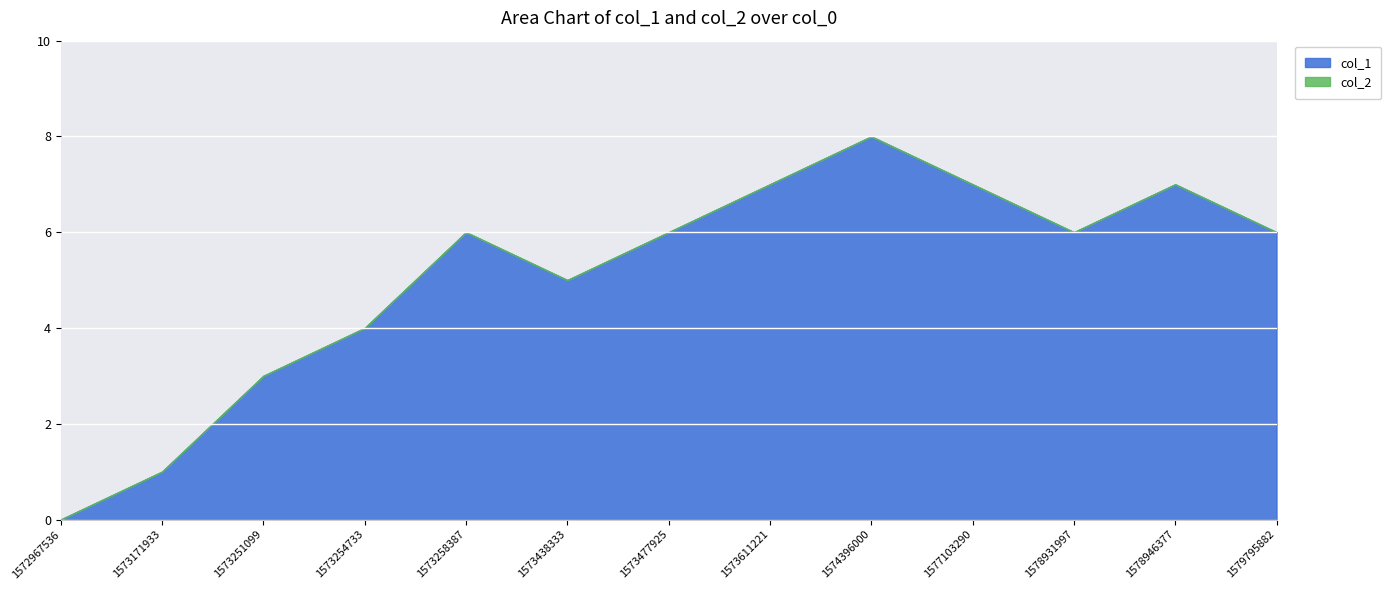

What is the value of the col_1 point at the 7th from the left?

6